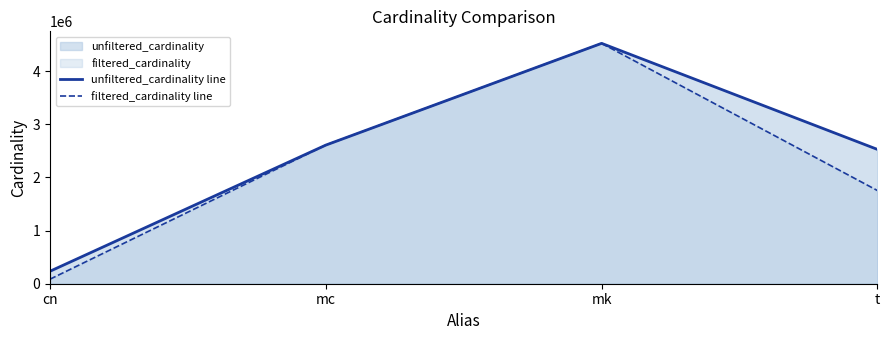

True or false: filtered_cardinality line and unfiltered_cardinality line intersect in this chart.

False